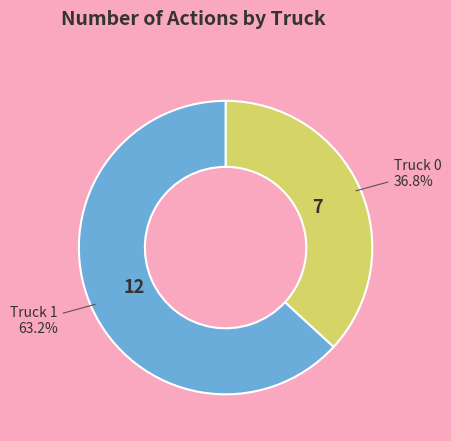

Is there a majority slice in this chart?

Yes